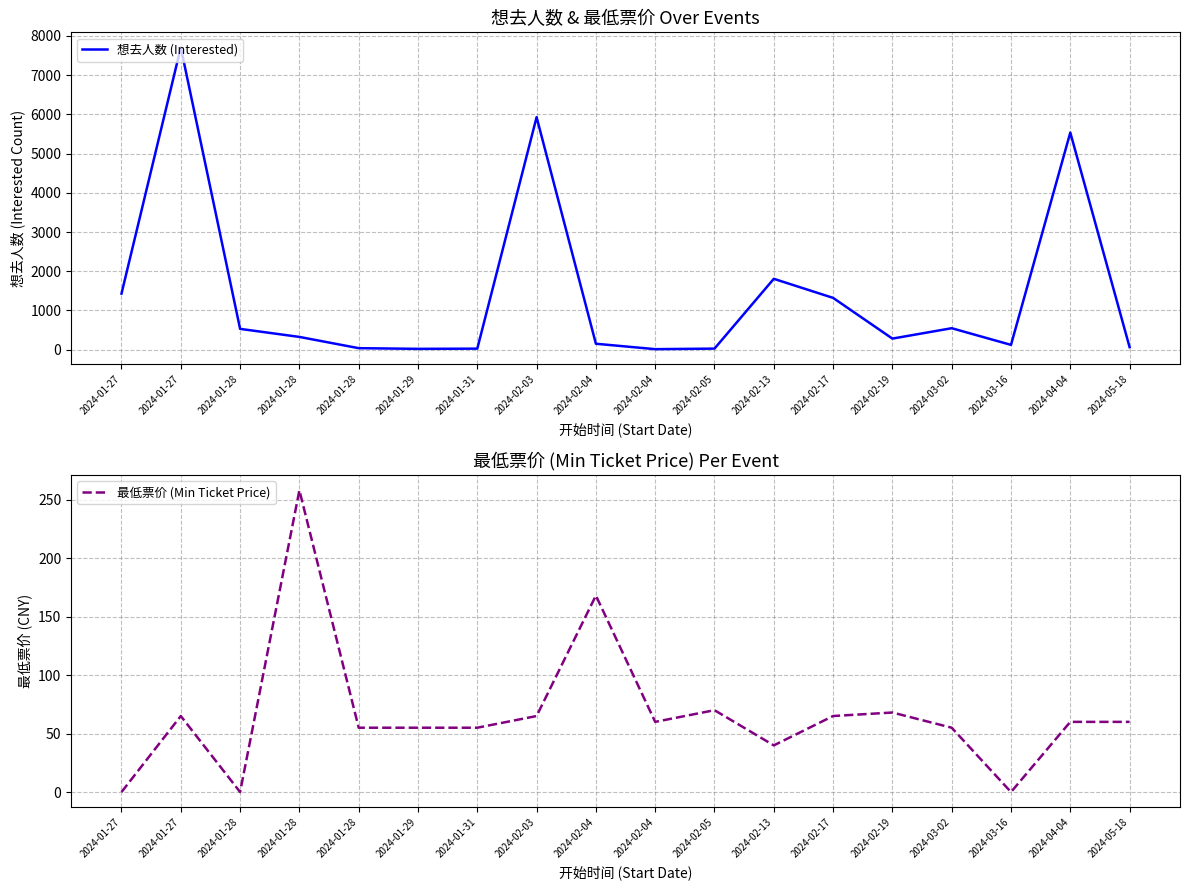

What is the value of the 最低票价 (Min Ticket Price) point at the 6th from the left?

55.0